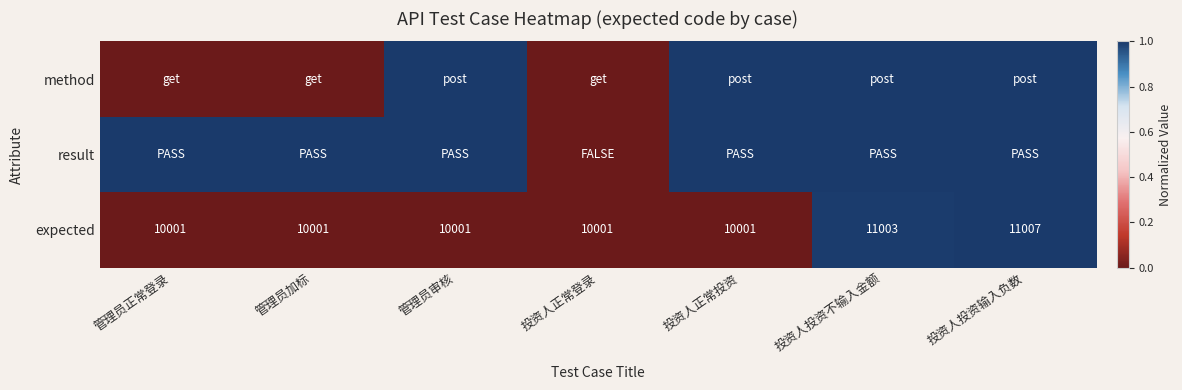

Is it true that expected equals -0.3 at 管理员加标?

False